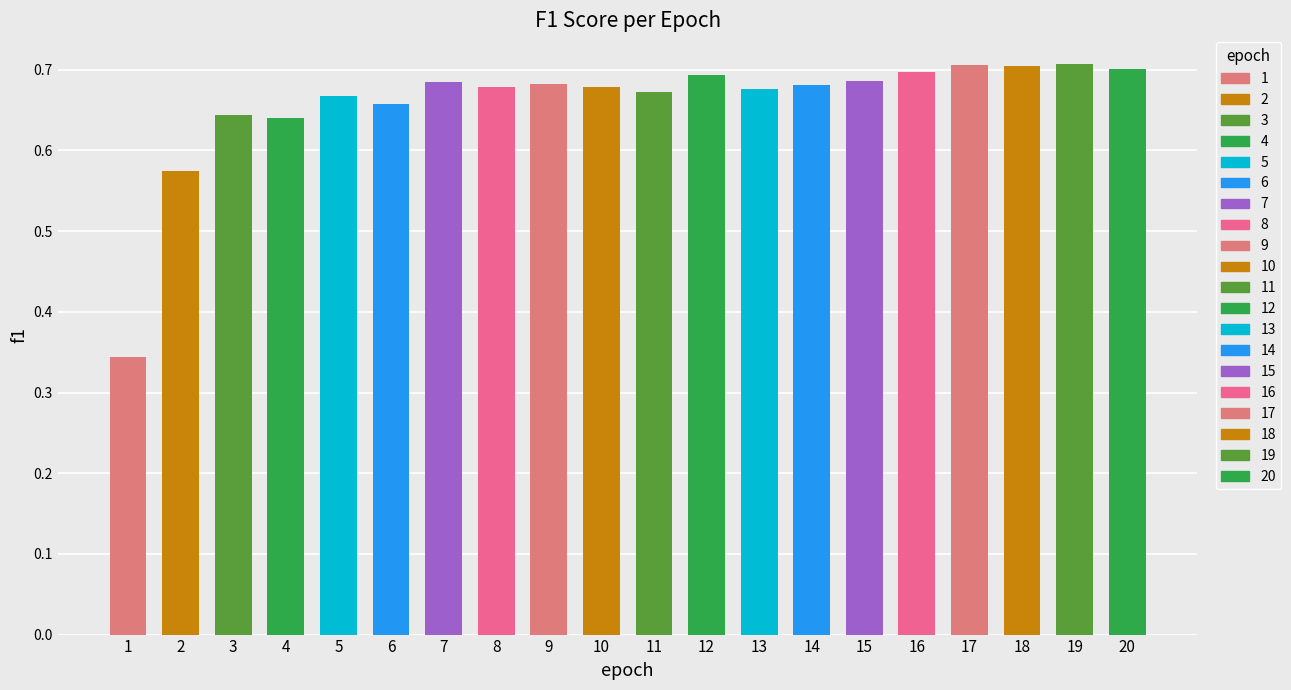

Are the bars grouped side by side (vs. stacked)?

No